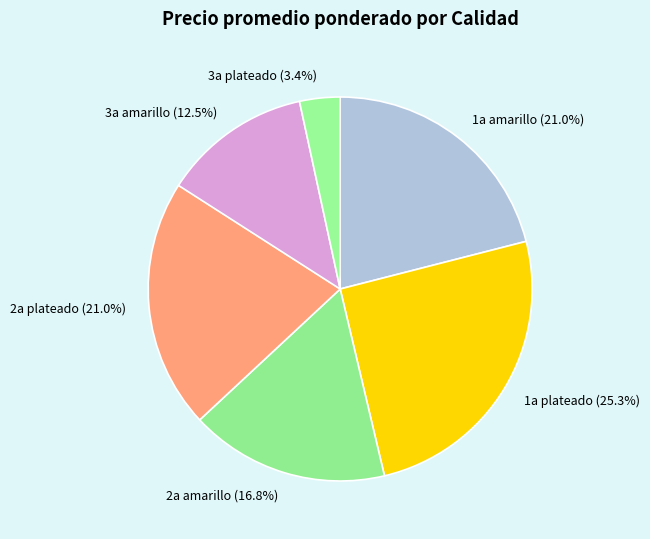

Is there any slice that represents more than half of the pie?

No